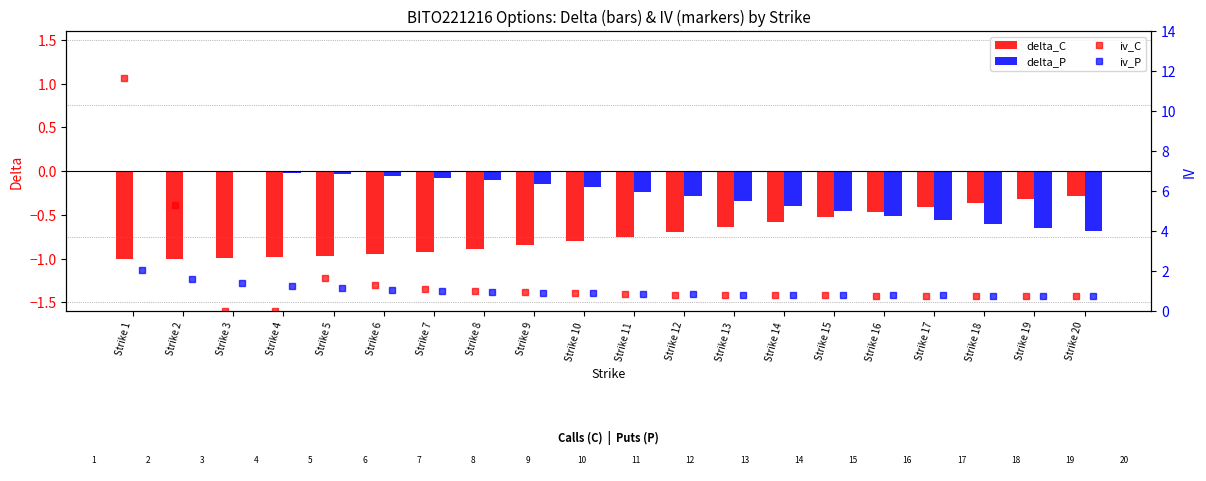

The delta_C series shows -0.3 at Strike 13. True or false?

False